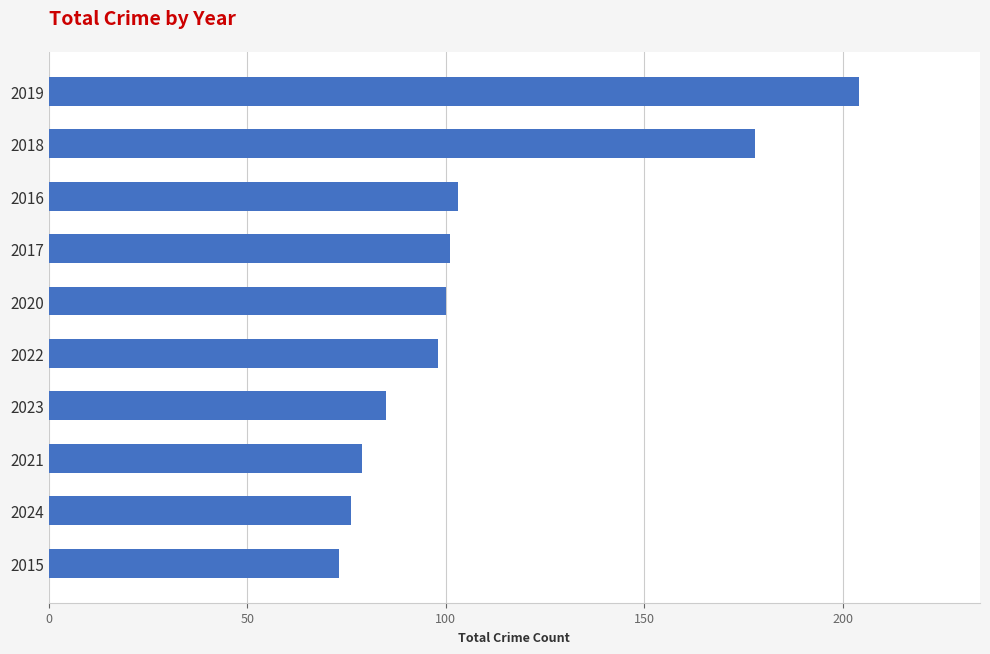

What is the ratio of the value at 2023 to the value at 2019?

0.4